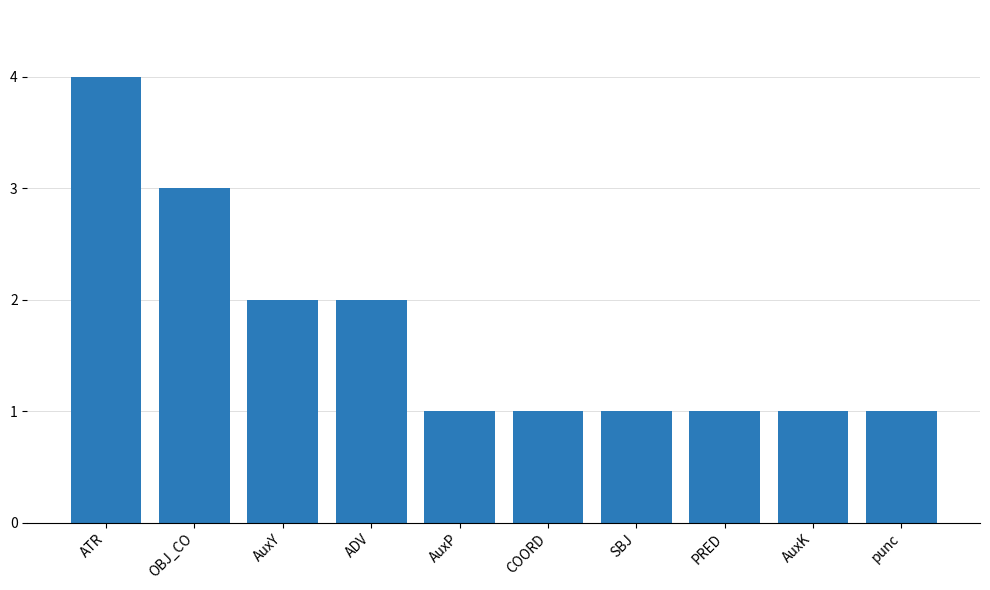

Approximately how many times larger is the value at punc compared to ADV?

0.5